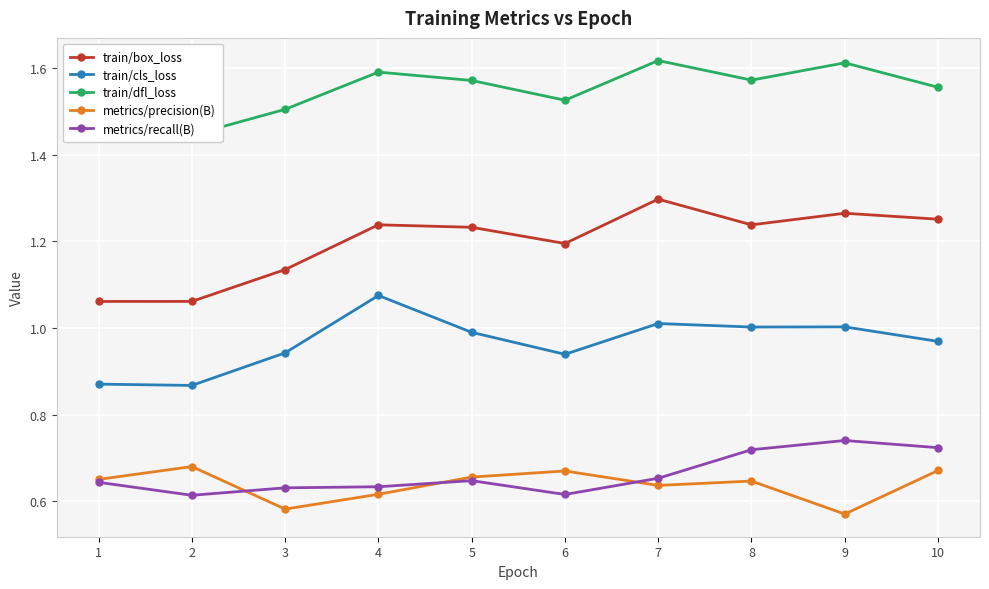

Which has a higher value, 4 or 7?

7